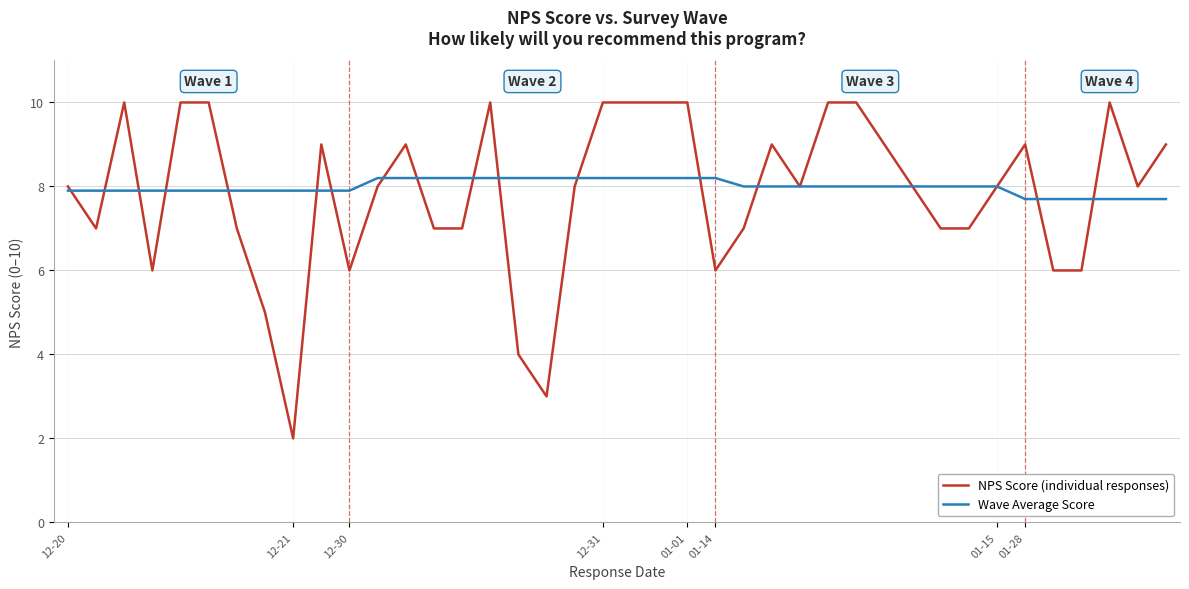

True or false: Wave Average Score and NPS Score (individual responses) intersect in this chart.

True